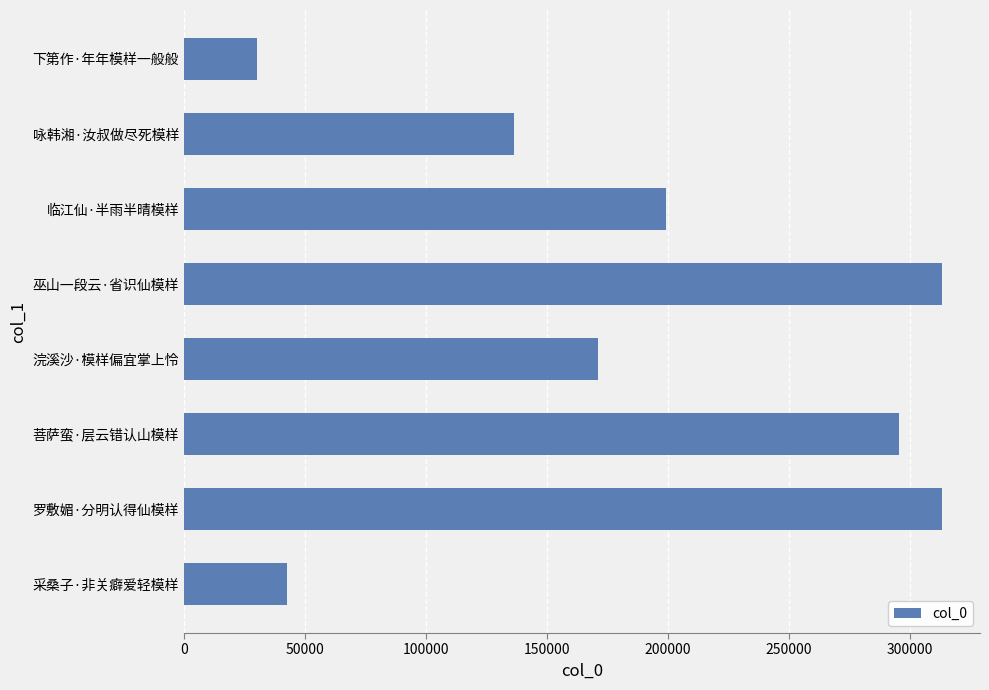

What is the sum of all values?

1501664